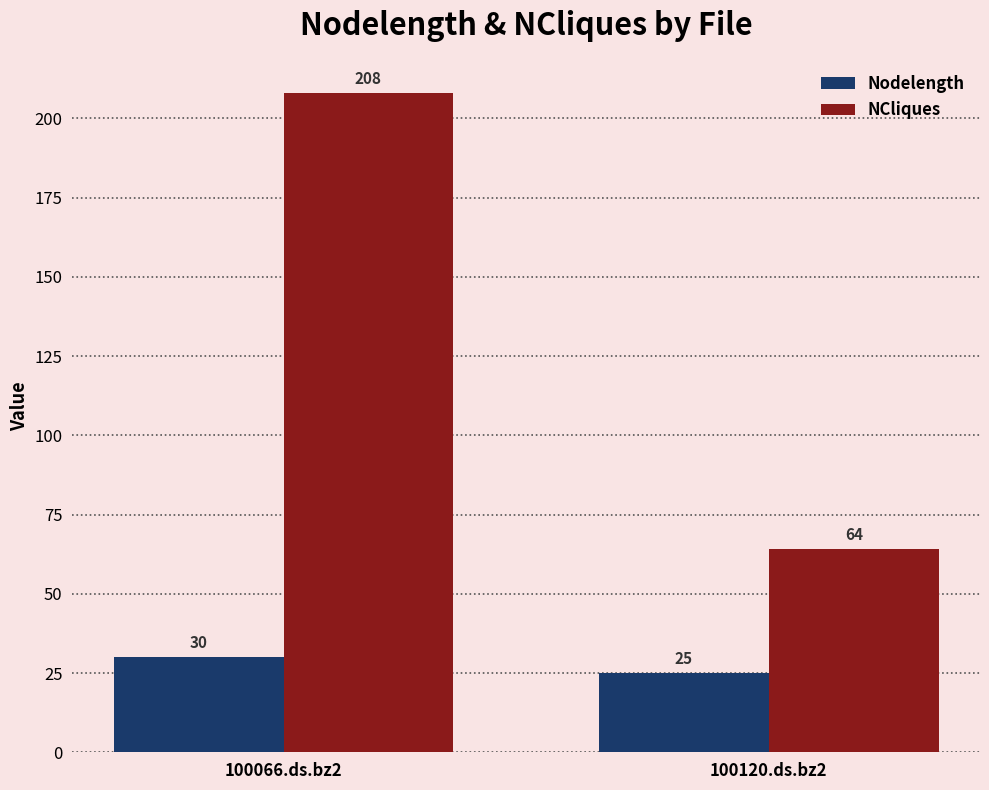

How many Nodelength values are between 25 and 30?

2